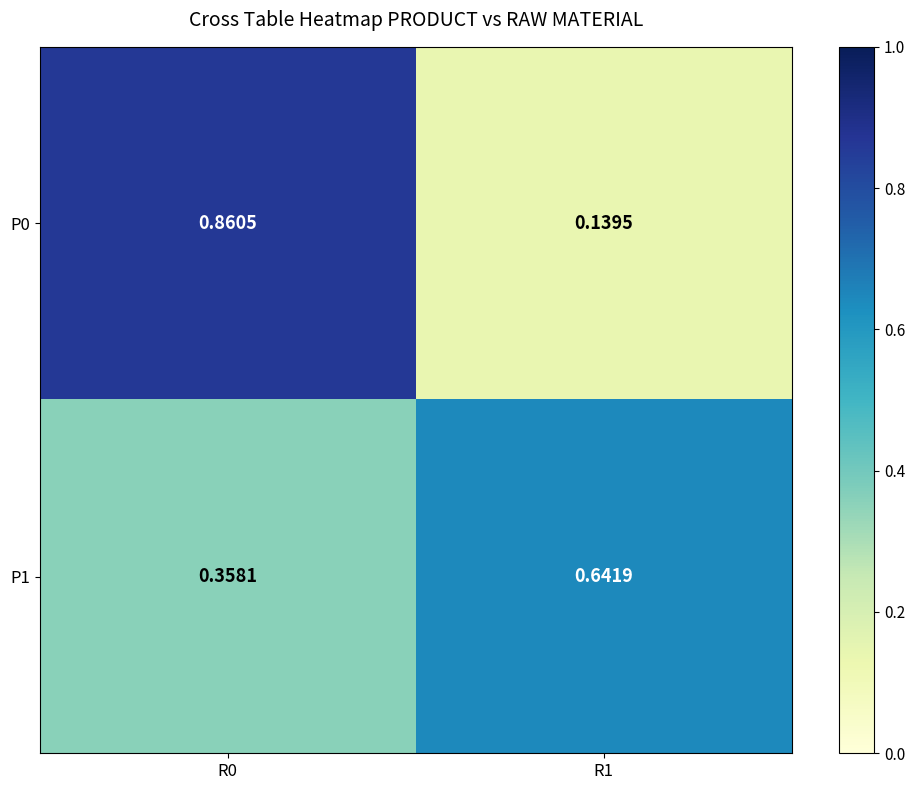

What is the difference between the highest and lowest values at R1?

0.5